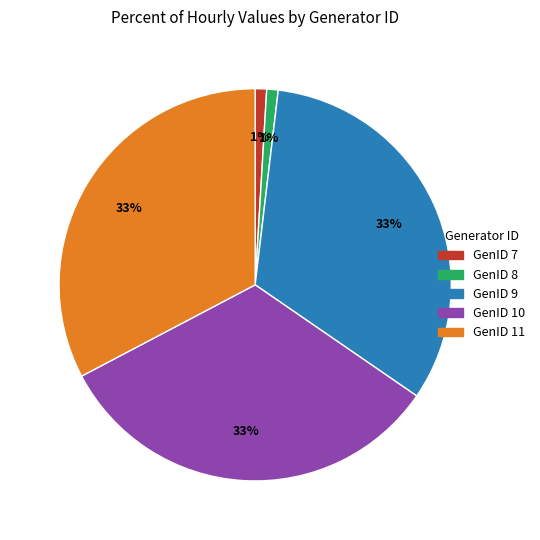

How many segments does this pie chart have?

5